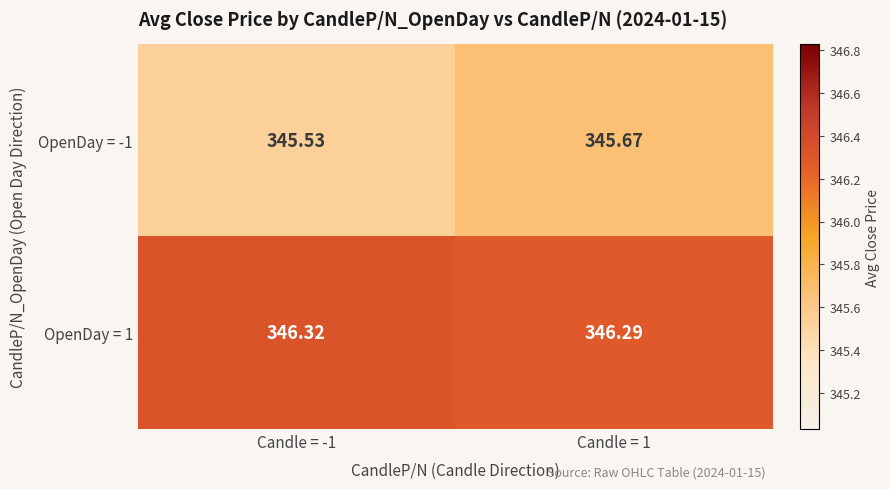

How many series are shown in this chart?

2